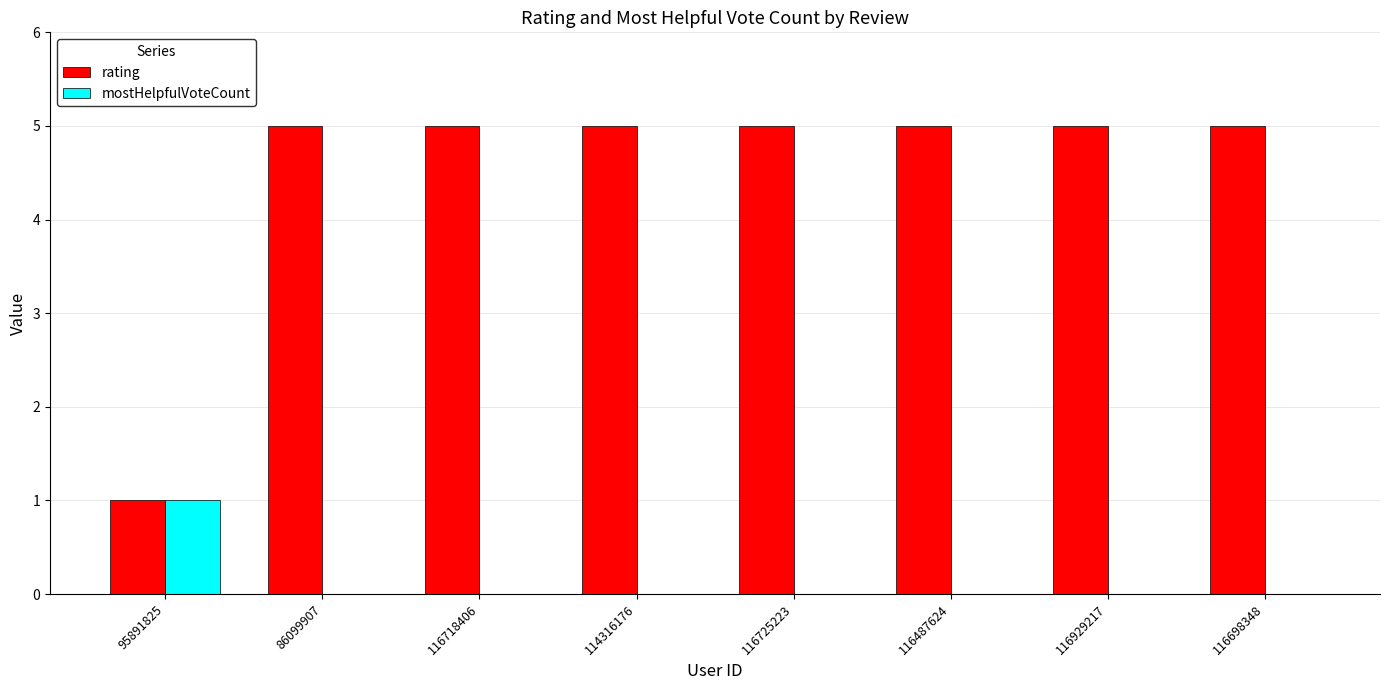

What is the maximum value for rating?

5